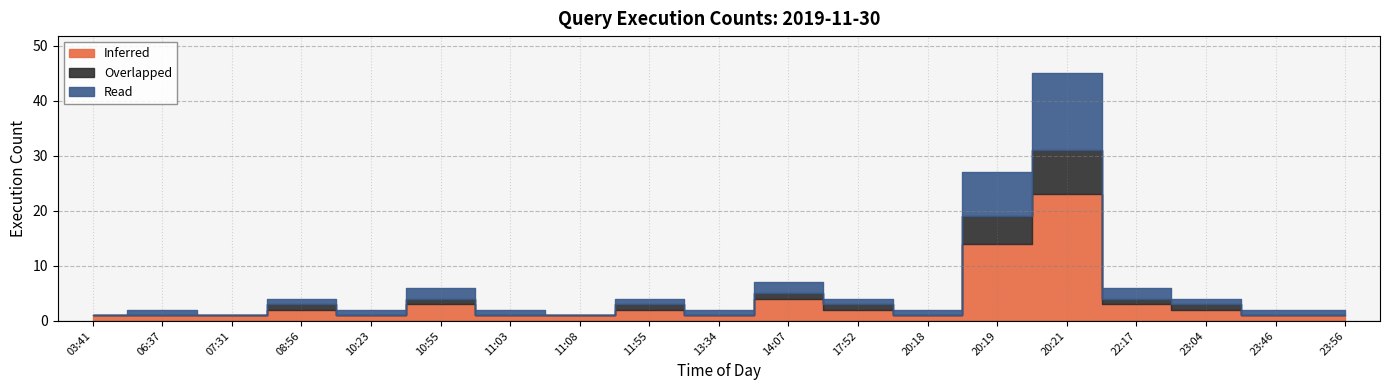

Which has a higher value, 08:56 or 14:07?

14:07